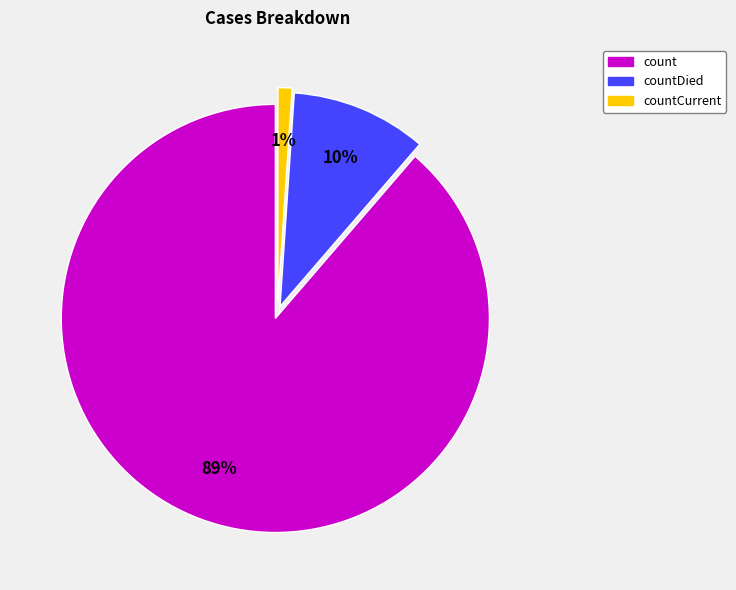

To the nearest percent, what is the average slice percentage?

33%